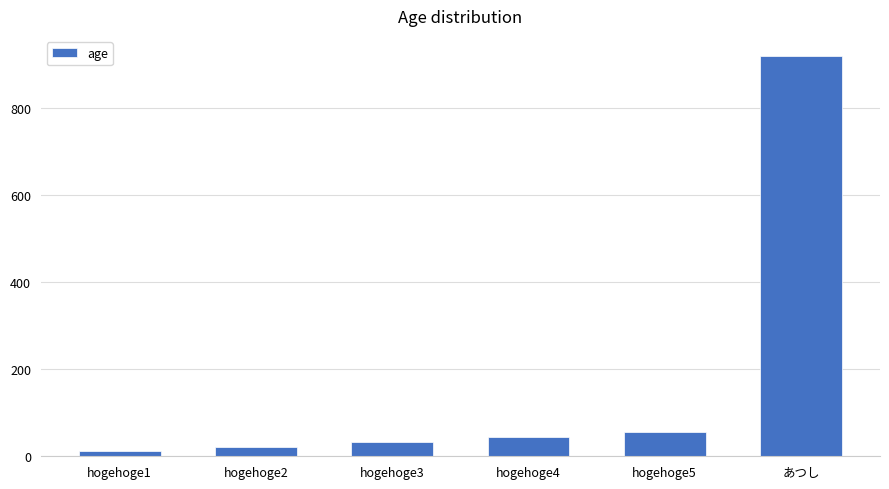

What is the greatest value displayed?

919